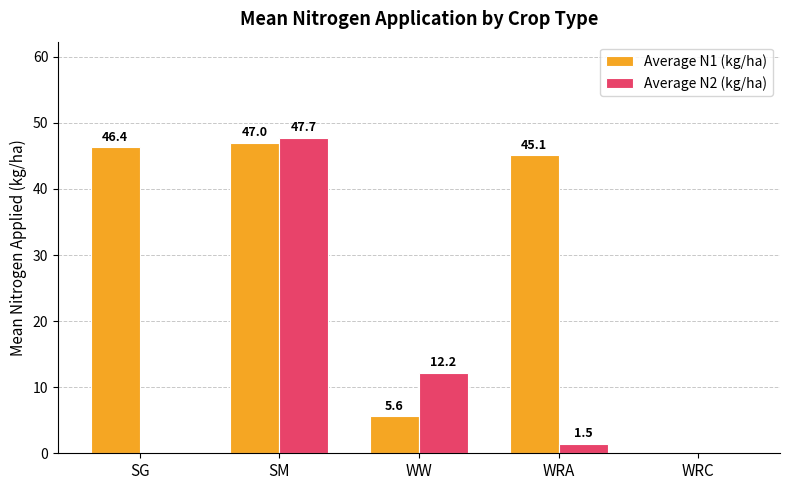

What is the difference between the Average N2 (kg/ha) values at WRC and WW?

12.2